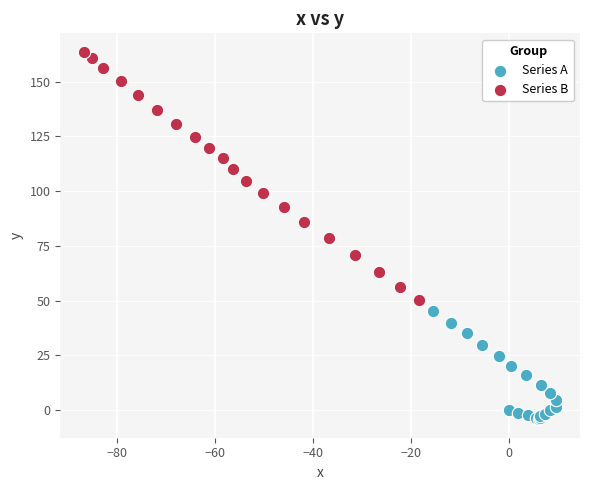

Which series reaches the maximum Y coordinate?

Series B